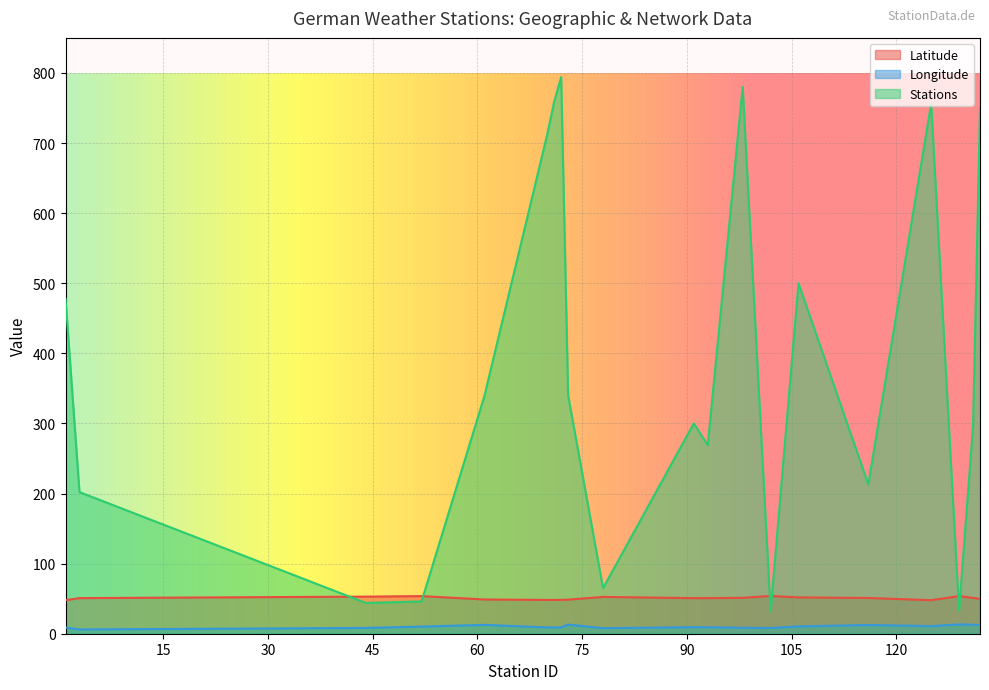

At which category is the sum across all series the highest?

72